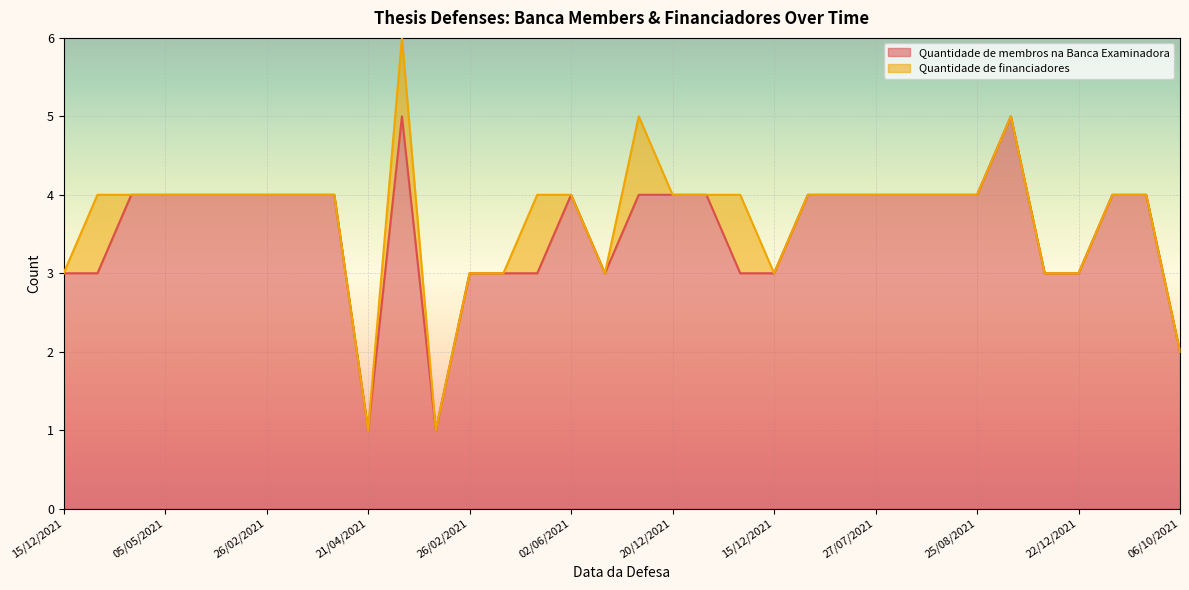

How many interior local valleys (lower than both neighbors) does the data have?

3